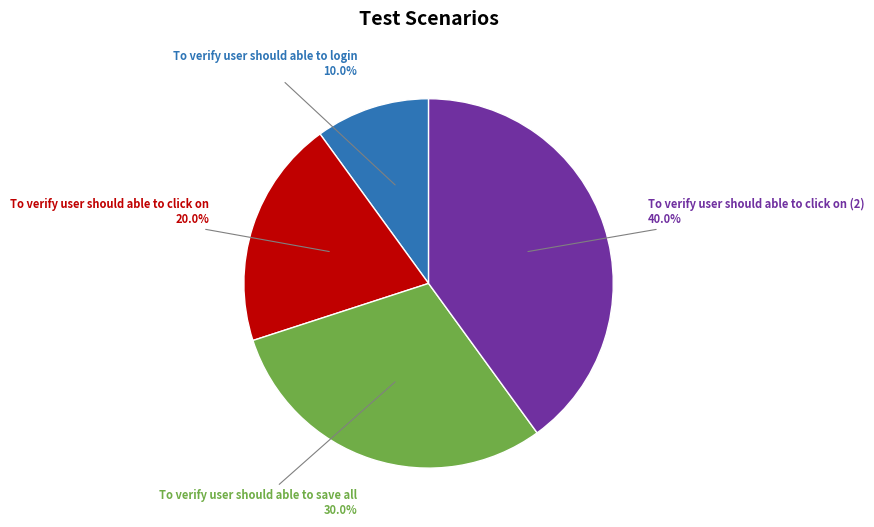

To the nearest percent, what percentage of the pie is To verify user should able to click on?

20%